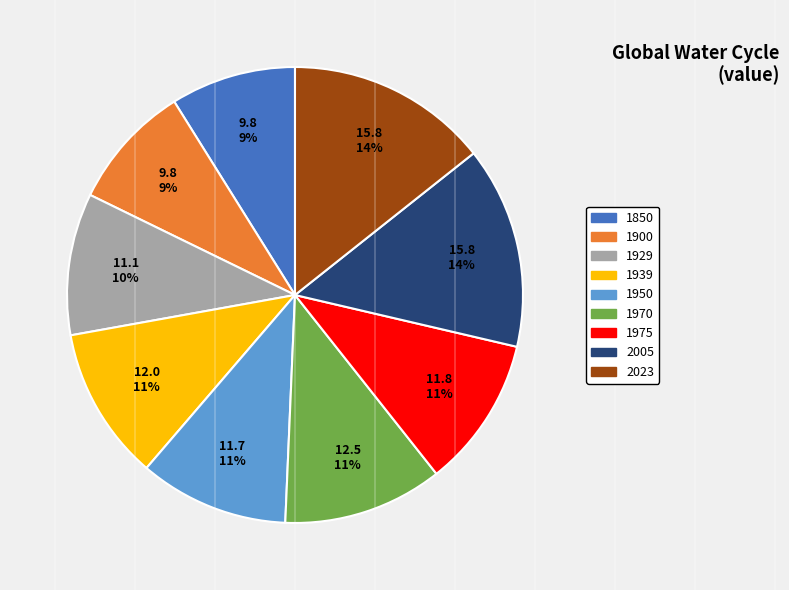

To the nearest percent, what is the average slice percentage?

11%